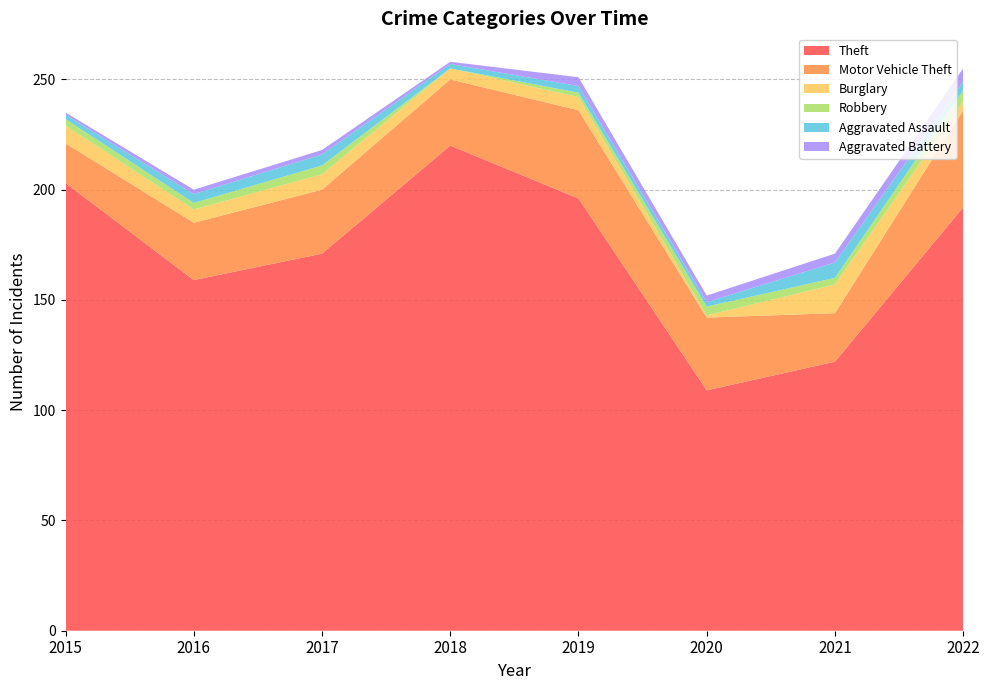

Reading right to left, transcribe all the data shown in this chart.

Theft: 192	122	109	196	220	171	159	203
Motor Vehicle Theft: 44	22	33	40	30	29	26	18
Burglary: 4	13	1	6	5	7	6	8
Robbery: 5	3	4	2	0	4	3	3
Aggravated Assault: 4	7	2	3	2	5	4	2
Aggravated Battery: 6	4	3	4	1	2	2	1